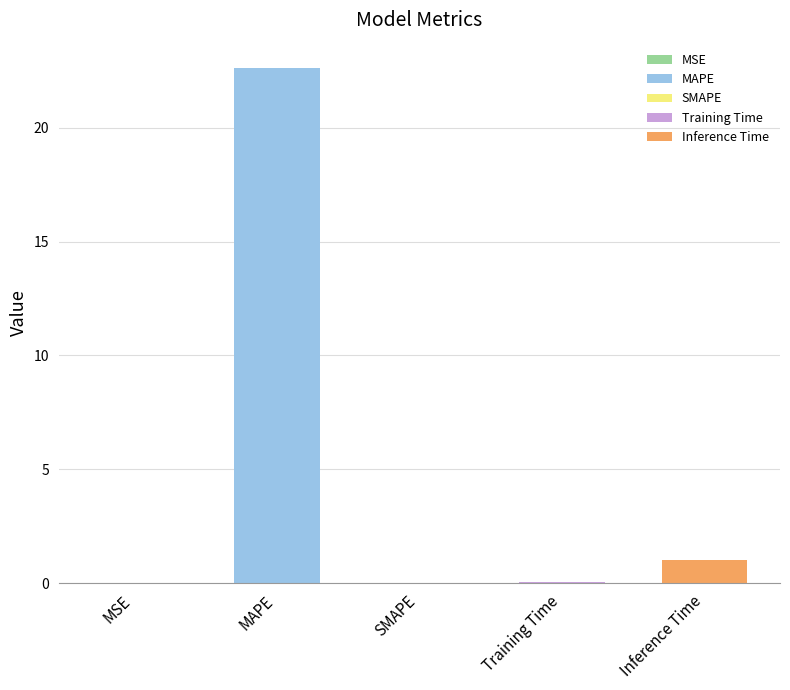

Reading right to left, what are all the values shown in this chart?

Inference Time=1.0	Training Time=0.1	SMAPE=0.0	MAPE=22.6	MSE=0.0